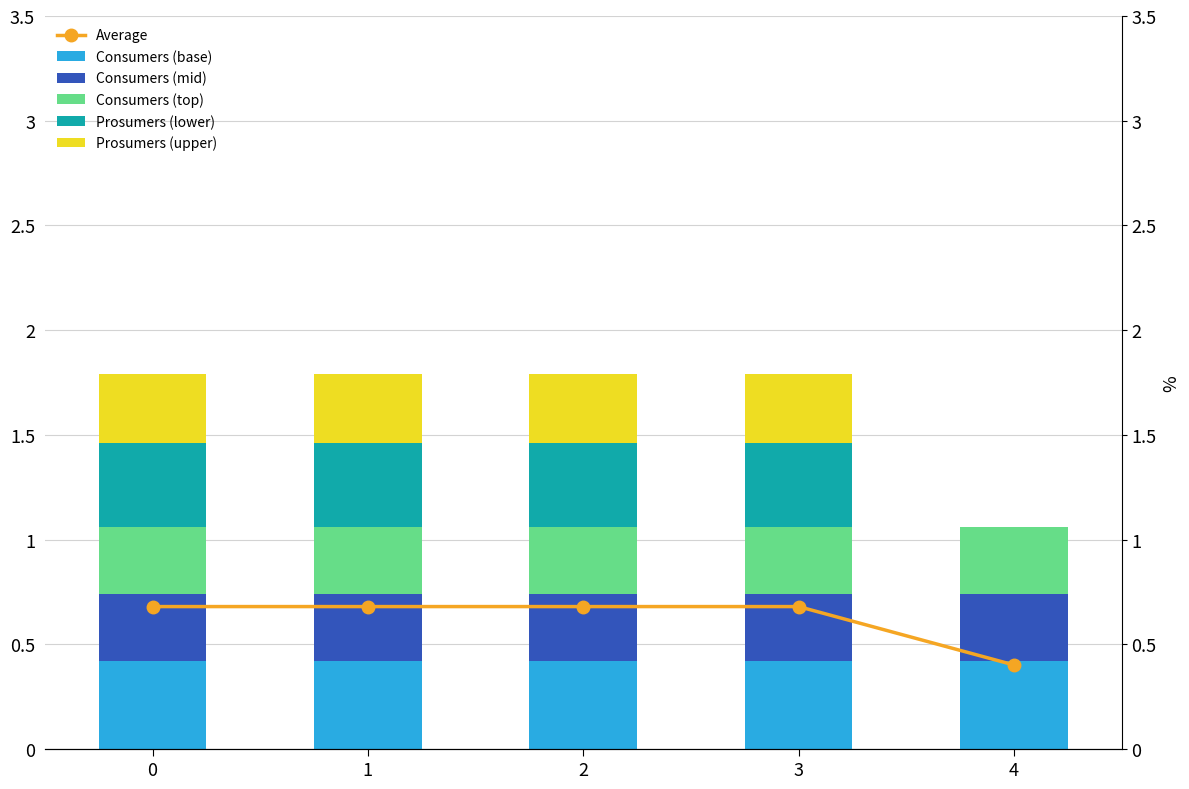

What is the sum of all Consumers (mid) values?

1.6